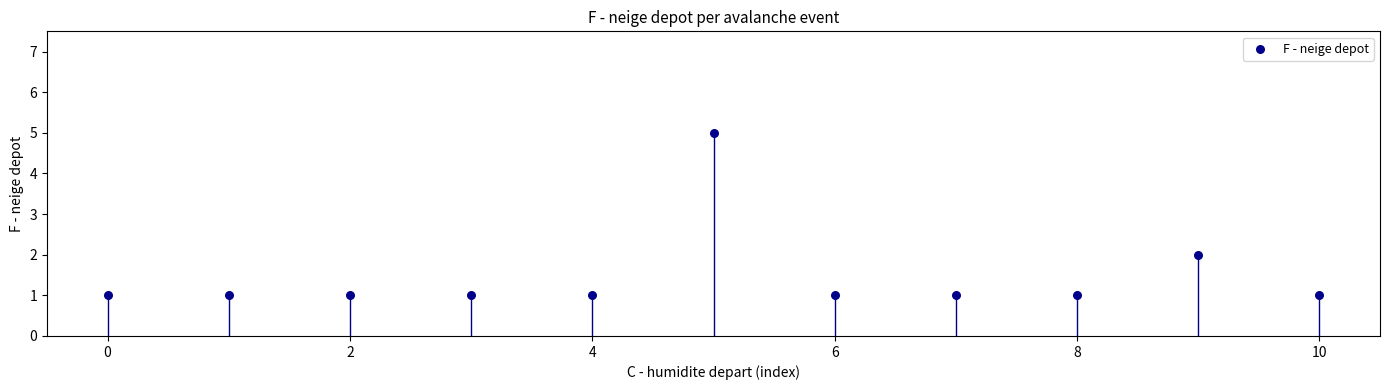

What is the range of Y values (max minus min)?

4